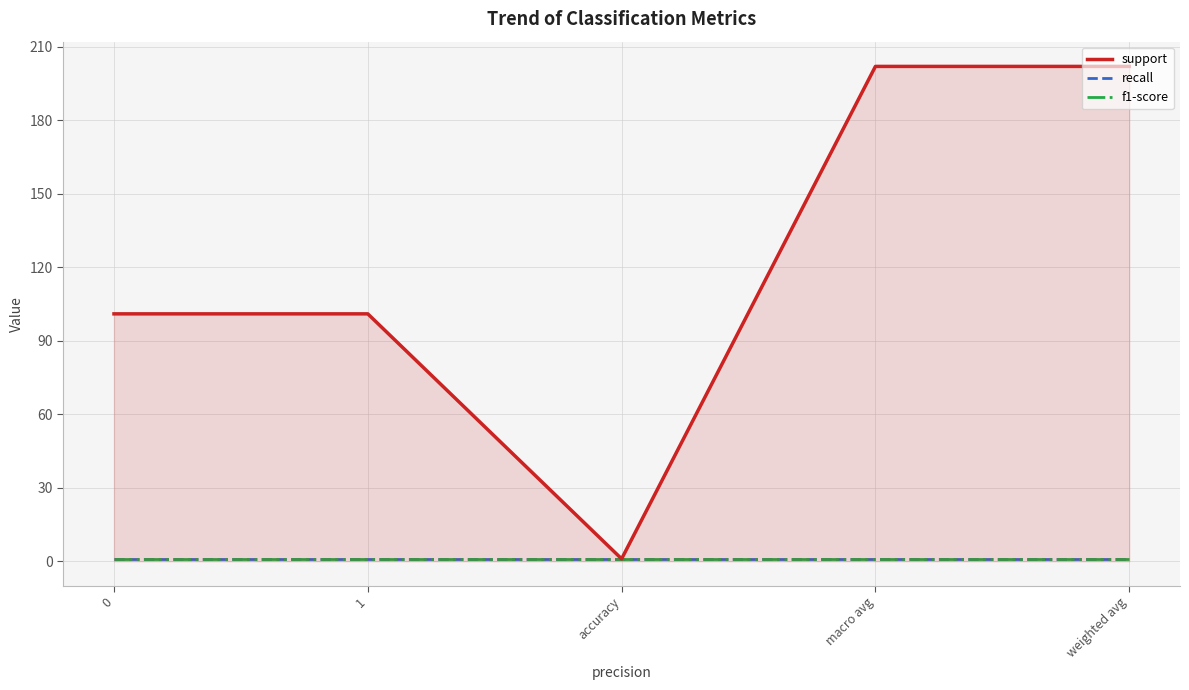

Between weighted avg and 1, which is larger?

weighted avg